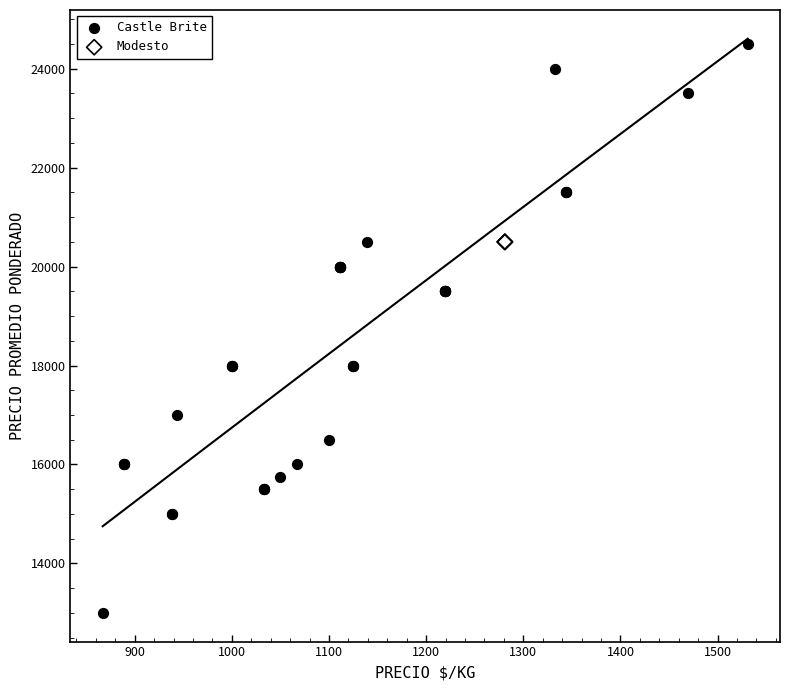

Which series reaches the maximum Y coordinate?

Castle Brite